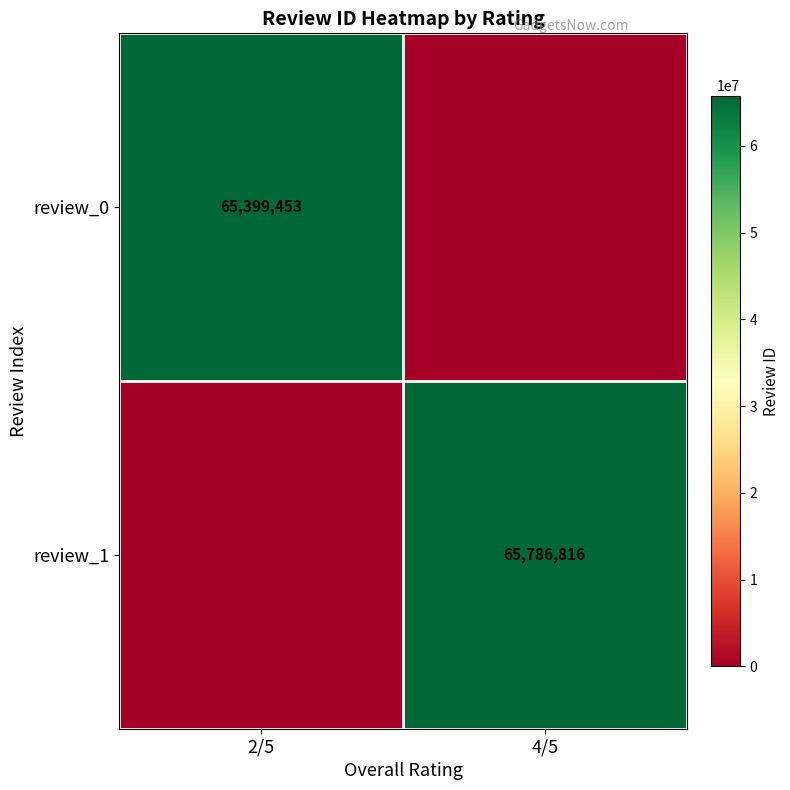

Is it true that review_1 equals 102838327 at 4/5?

False